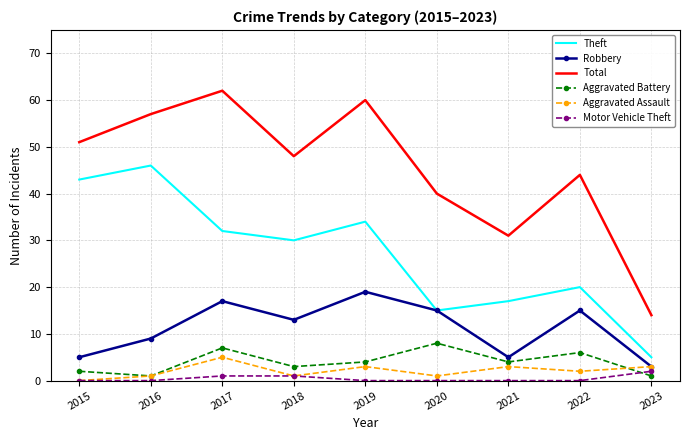

What is the sum of the Aggravated Battery values at 2023 and 2022?

7